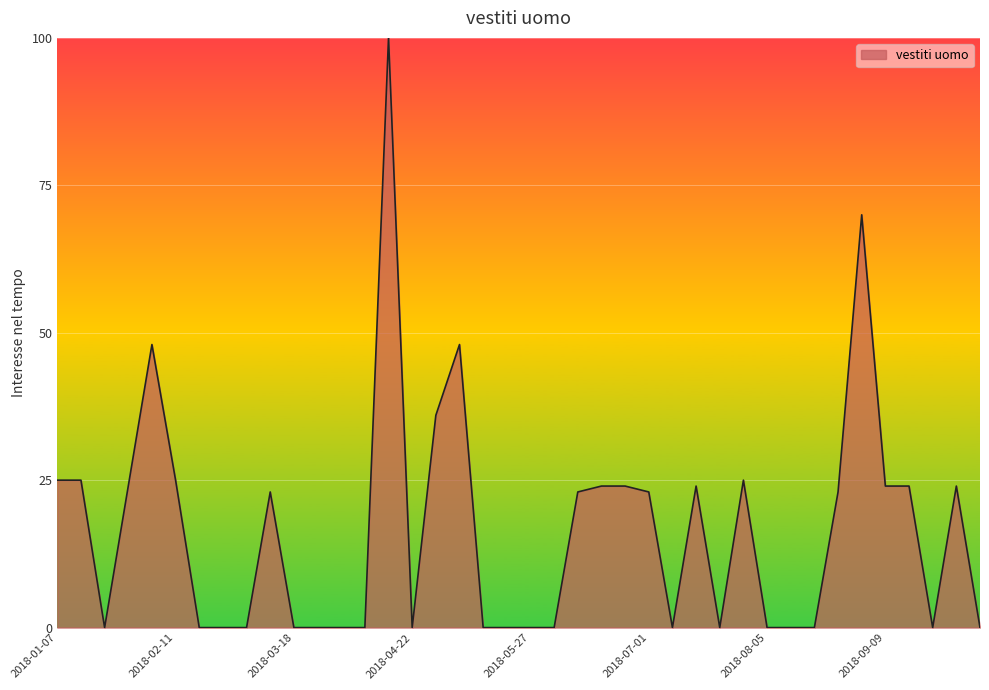

What is the difference between the maximum and minimum values?

100